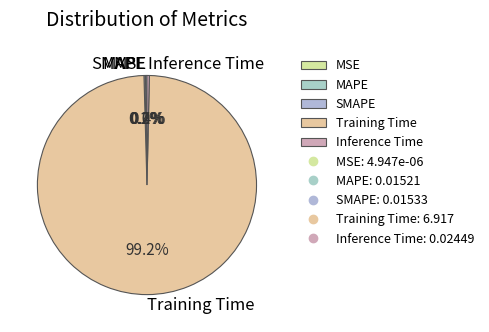

To the nearest percent, what is the difference between the largest and smallest slice percentages?

99%